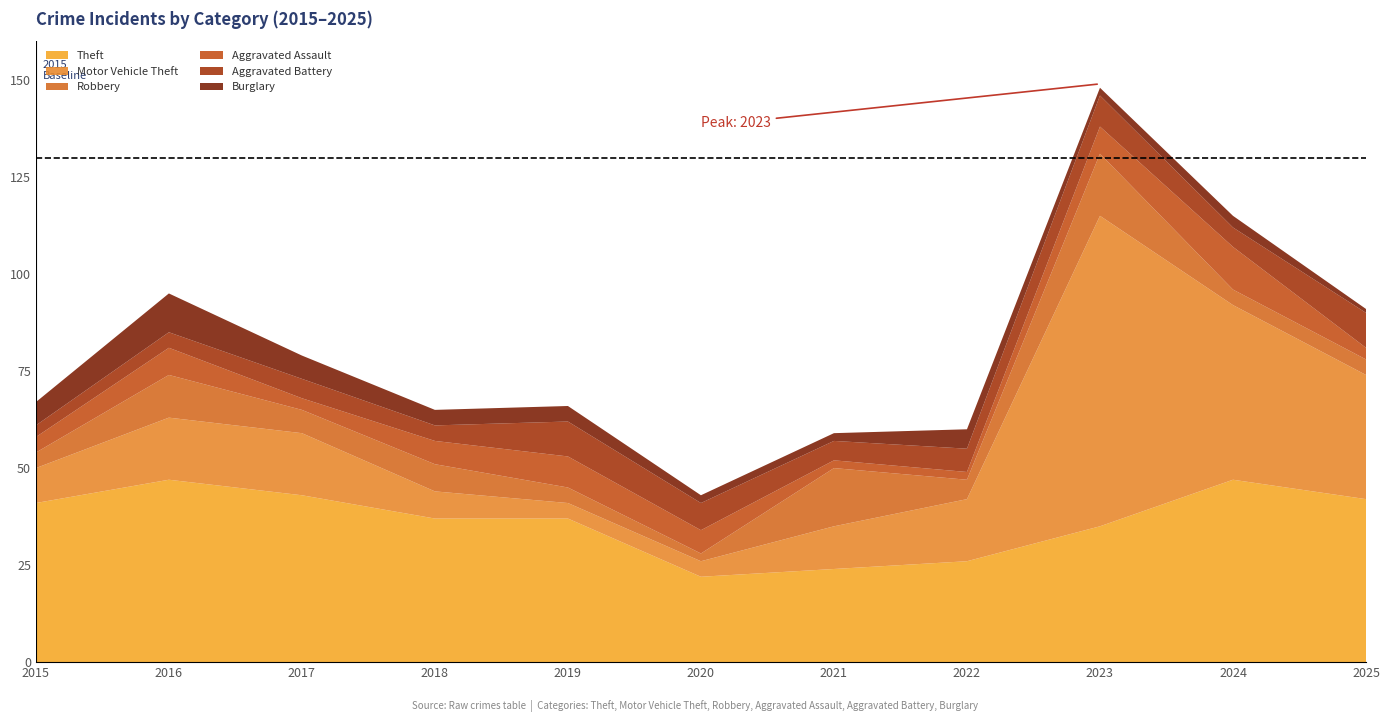

Reading left to right, extract all data points from this chart.

Theft: 2015=41	2016=47	2017=43	2018=37	2019=37	2020=22	2021=24	2022=26	2023=35	2024=47	2025=42
Motor Vehicle Theft: 2015=9	2016=16	2017=16	2018=7	2019=4	2020=4	2021=11	2022=16	2023=80	2024=45	2025=32
Robbery: 2015=4	2016=11	2017=6	2018=7	2019=4	2020=2	2021=15	2022=5	2023=16	2024=4	2025=4
Aggravated Assault: 2015=4	2016=7	2017=3	2018=6	2019=8	2020=6	2021=2	2022=2	2023=7	2024=11	2025=3
Aggravated Battery: 2015=3	2016=4	2017=5	2018=4	2019=9	2020=7	2021=5	2022=6	2023=8	2024=5	2025=9
Burglary: 2015=6	2016=10	2017=6	2018=4	2019=4	2020=2	2021=2	2022=5	2023=2	2024=3	2025=1